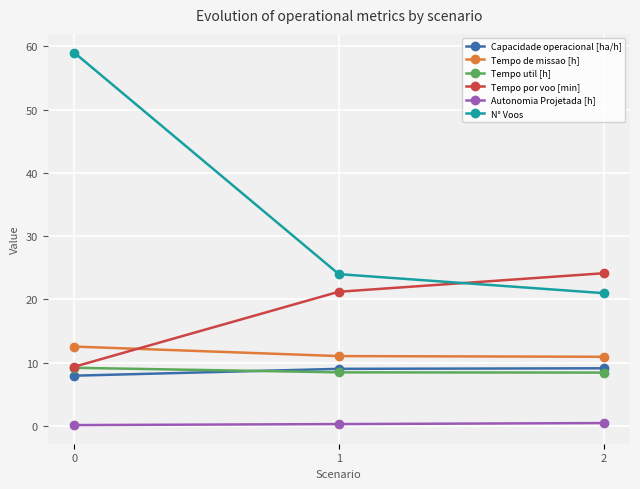

Is it true that N° Voos equals 59.0 at 0?

True